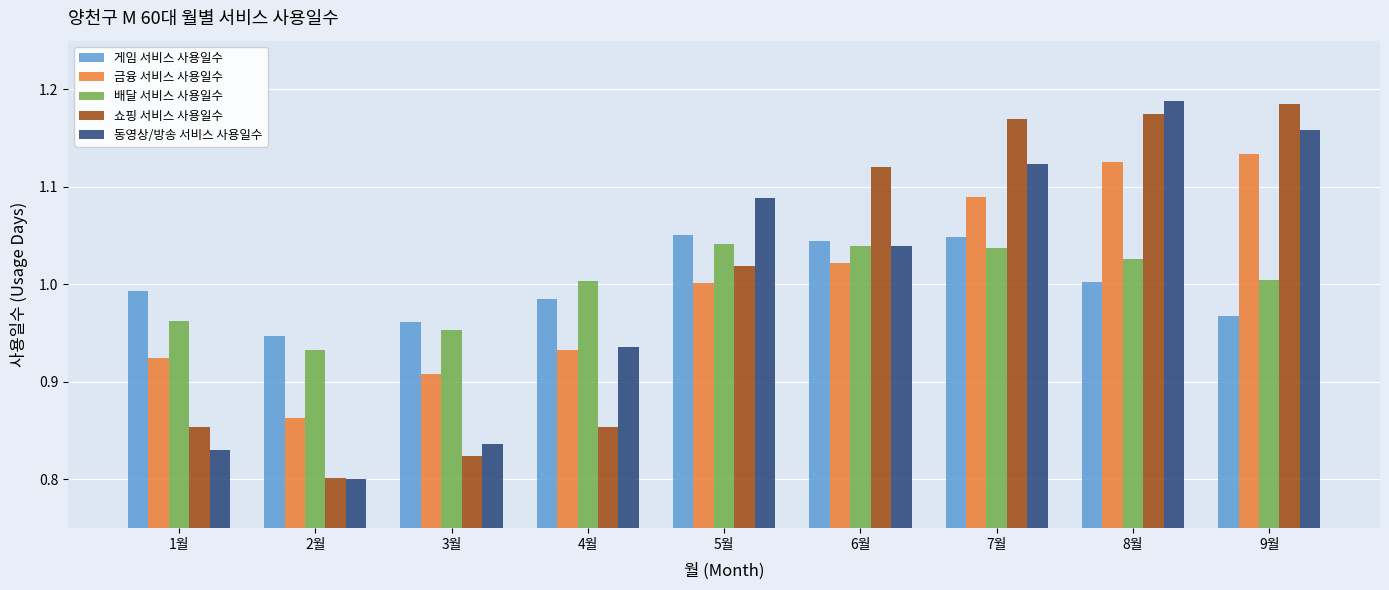

What is the sum of all 쇼핑 서비스 사용일수 values?

9.0